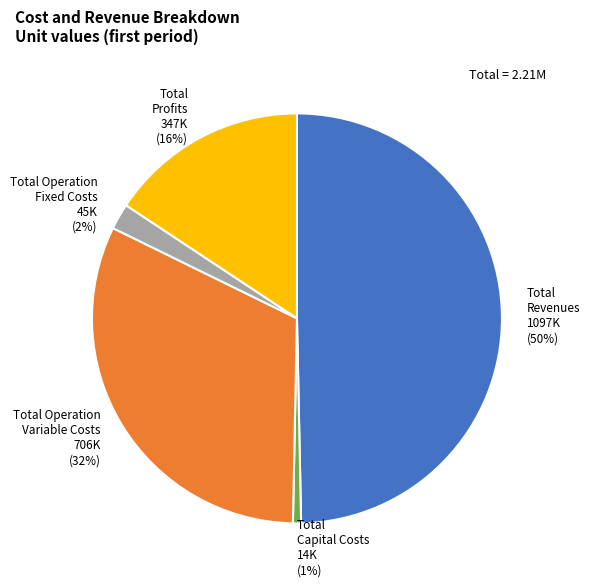

True or false: Total Capital Costs accounts for 11% of the total.

False